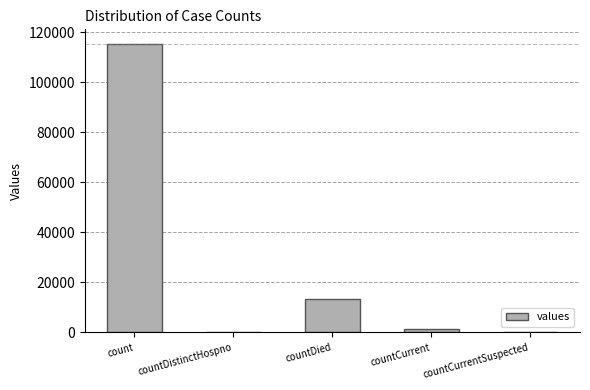

Between countDistinctHospno and countDied, which is larger?

countDied